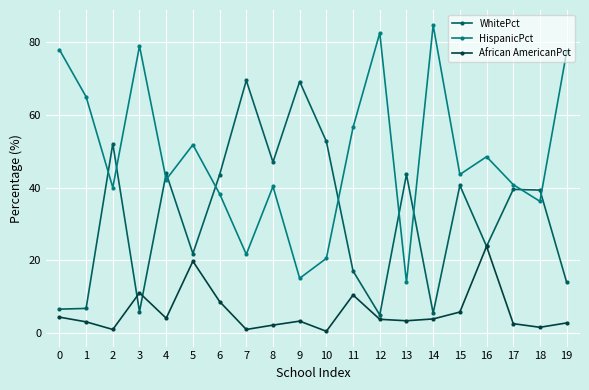

True or false: WhitePct has a value of 21.8 at 5.

True